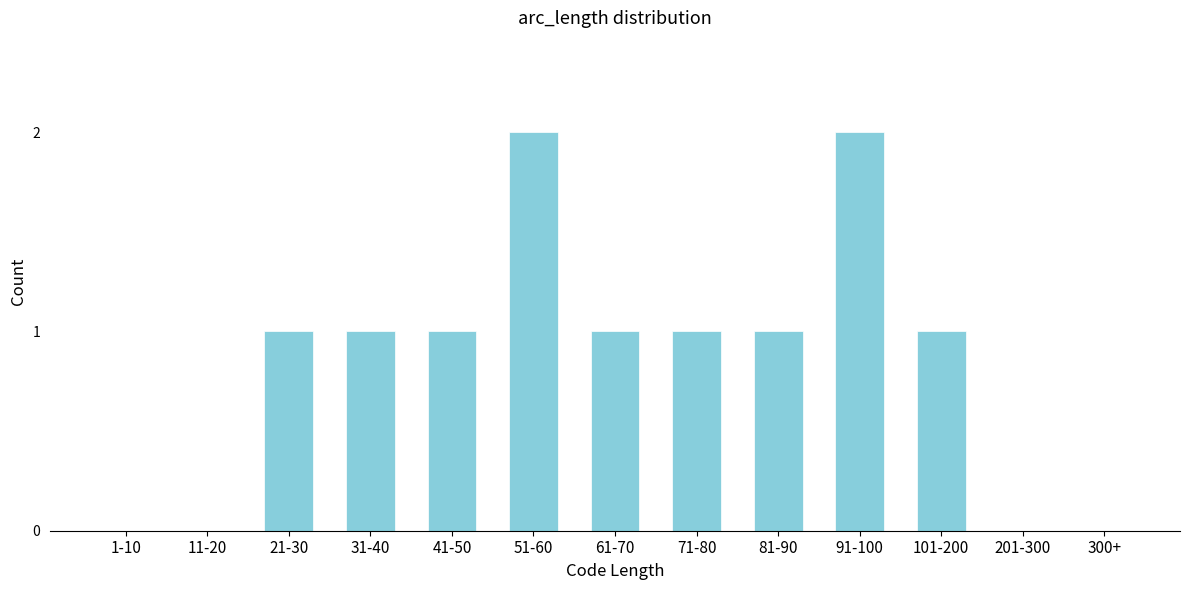

Reading right to left, list all the values displayed in this chart.

300+=0	201-300=0	101-200=1	91-100=2	81-90=1	71-80=1	61-70=1	51-60=2	41-50=1	31-40=1	21-30=1	11-20=0	1-10=0